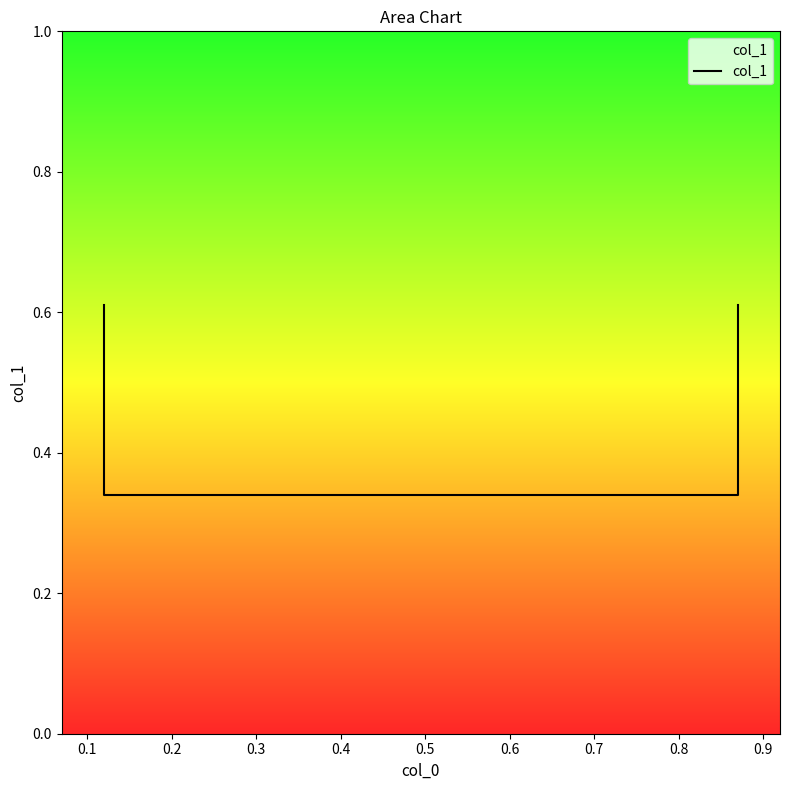

What is the sum of the values at 0.3 and 0.1?

0.9